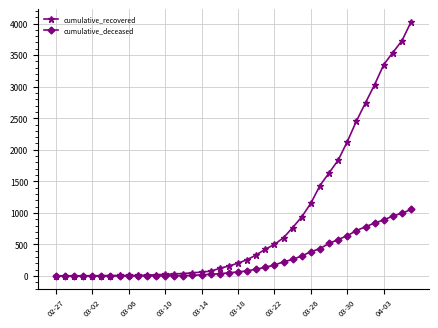

List the series in order of their peak value, lowest first.

cumulative_deceased, cumulative_recovered